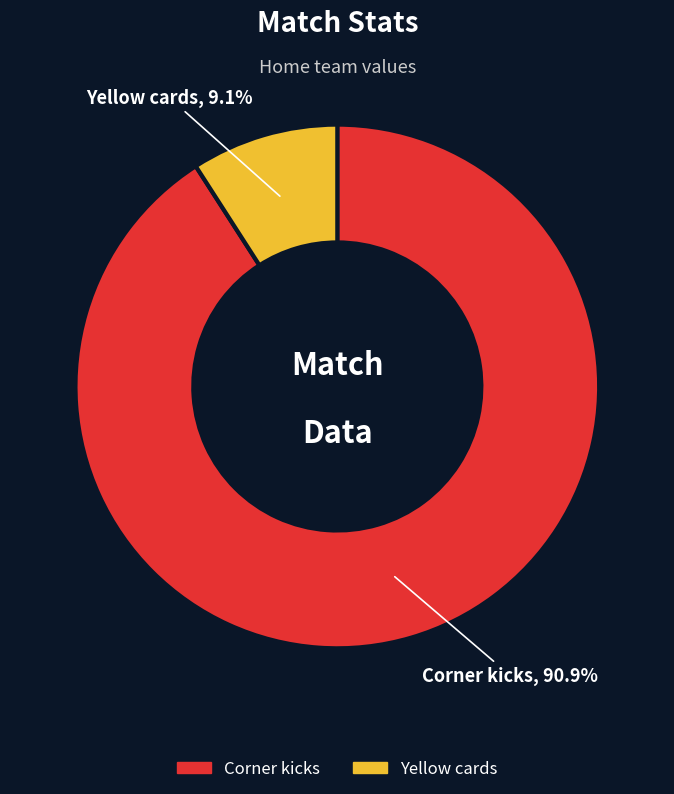

To the nearest percent, what is the difference between the Yellow cards and Corner kicks slice percentages?

82%